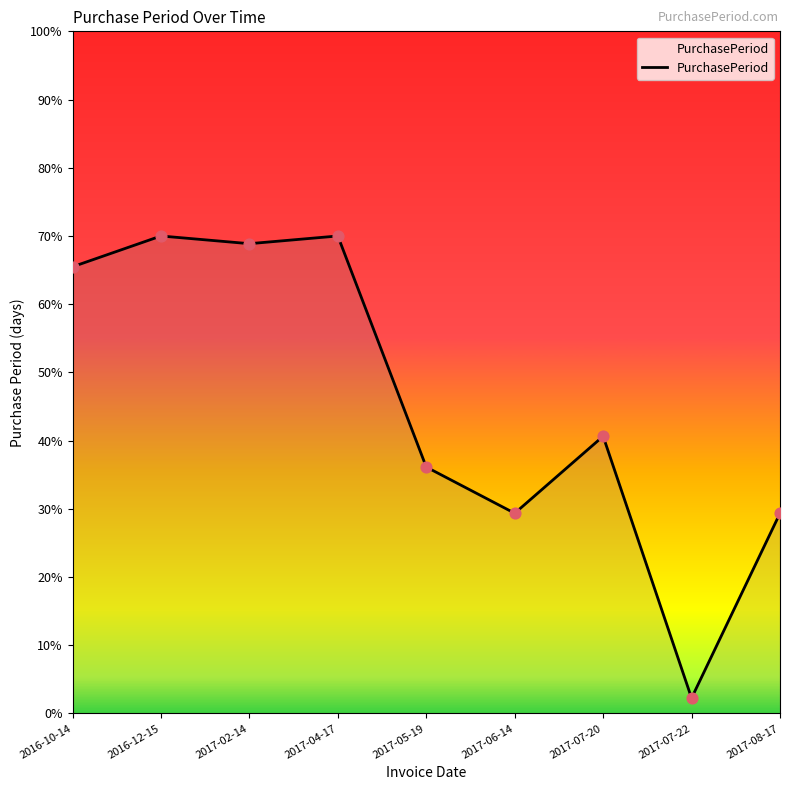

What is the ratio of the value at 2016-12-15 to the value at 2017-08-17?

2.4